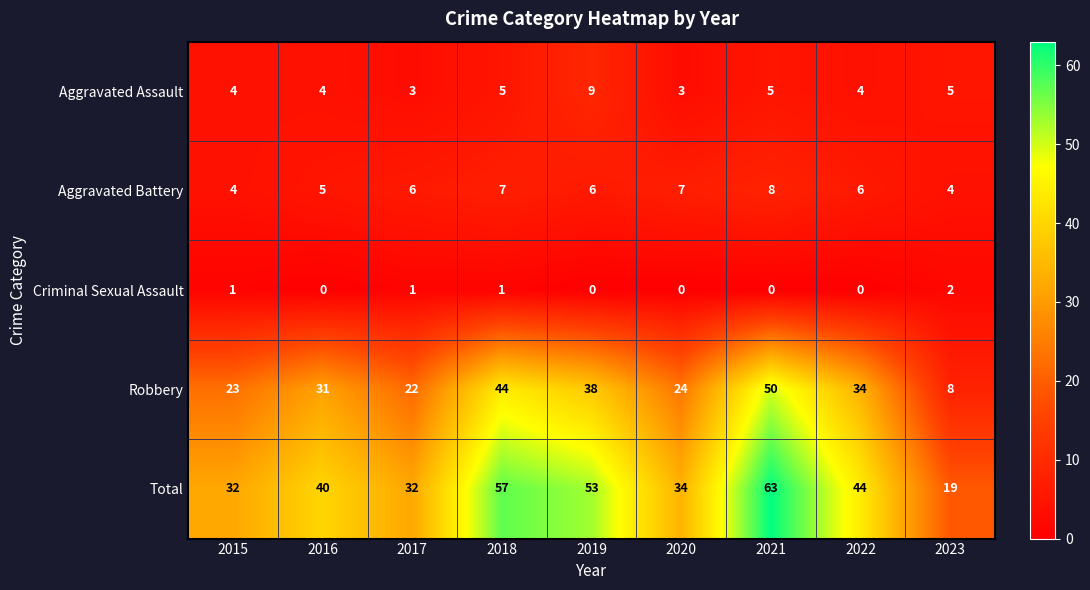

Which series has the largest total across all categories?

Total